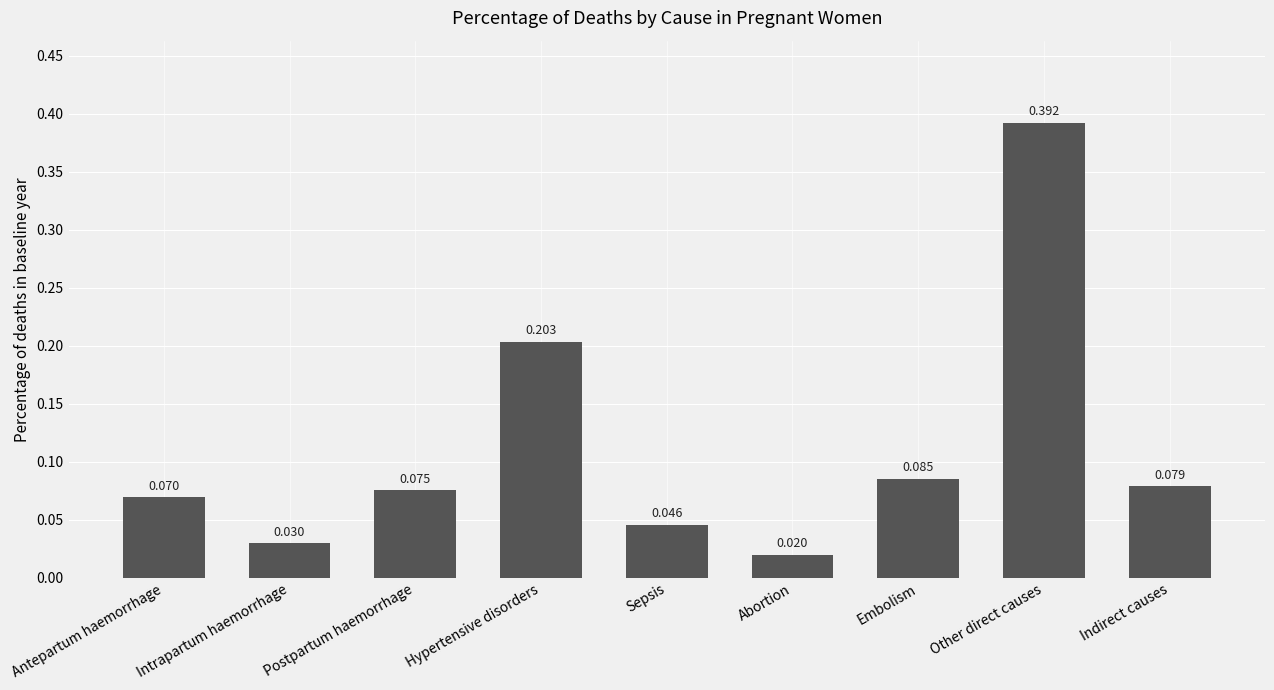

List the labels in order of value, smallest first.

Abortion, Intrapartum haemorrhage, Sepsis, Antepartum haemorrhage, Postpartum haemorrhage, Indirect causes, Embolism, Hypertensive disorders, Other direct causes